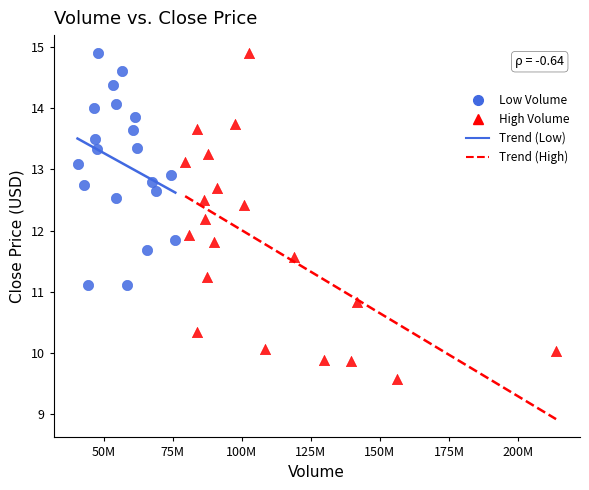

Which series contains the lowest Y value?

High Volume